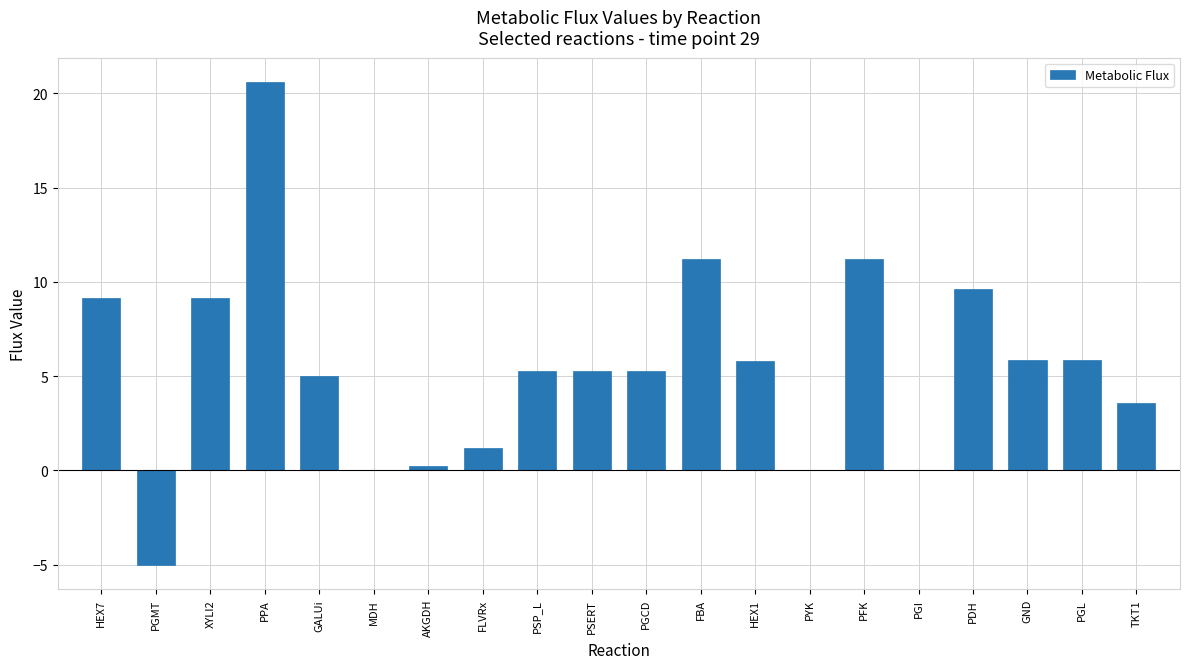

What is the maximum value shown in the chart?

20.6